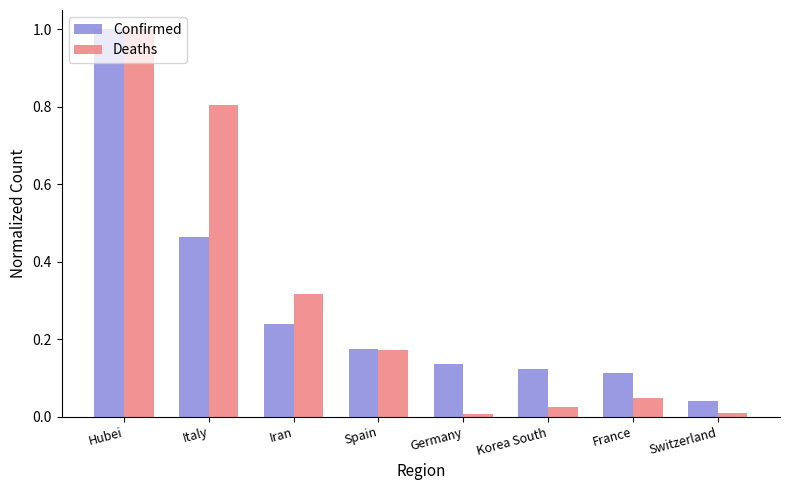

What are all the series names shown in the legend?

Confirmed, Deaths